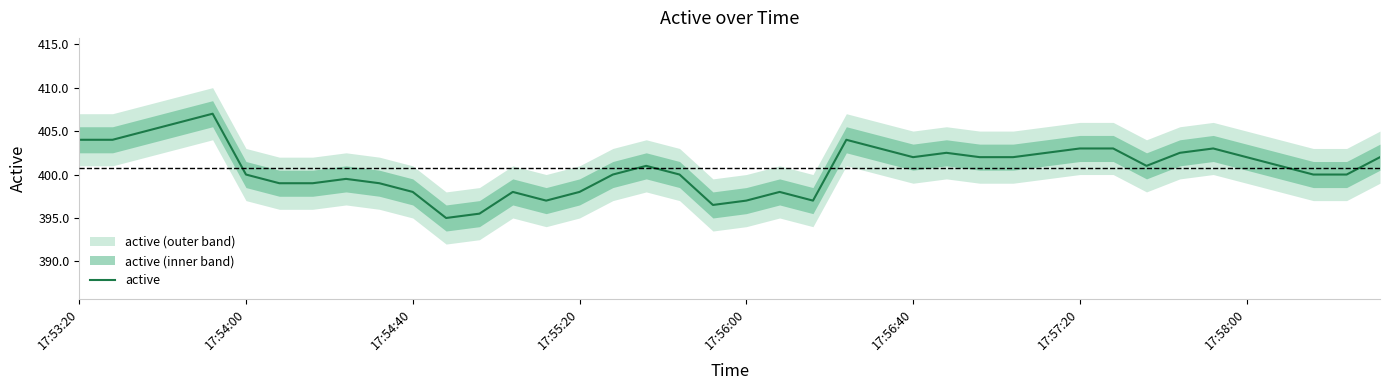

What position from the left is 33?

34